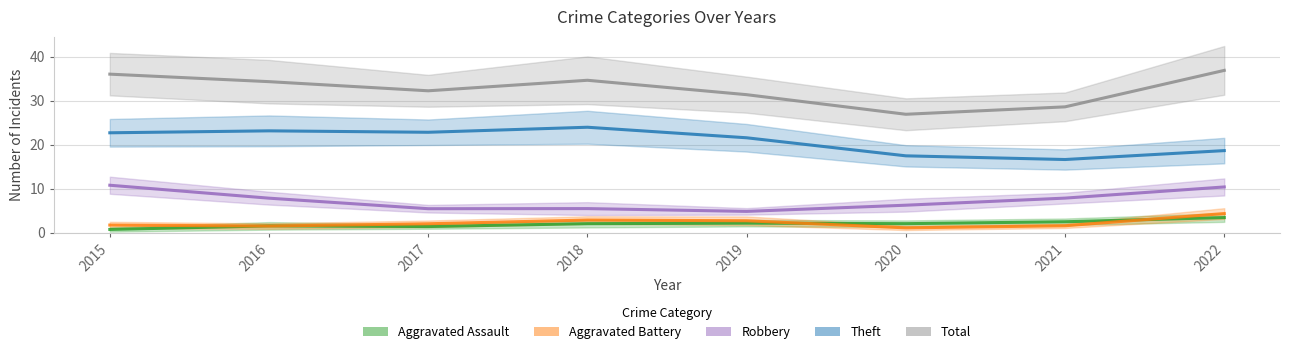

At which category is the sum across all series the highest?

2022